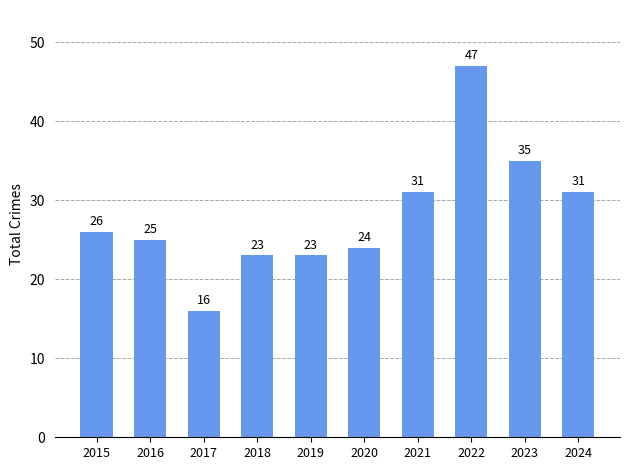

The chart shows a value of 22 at 2024. True or false?

False